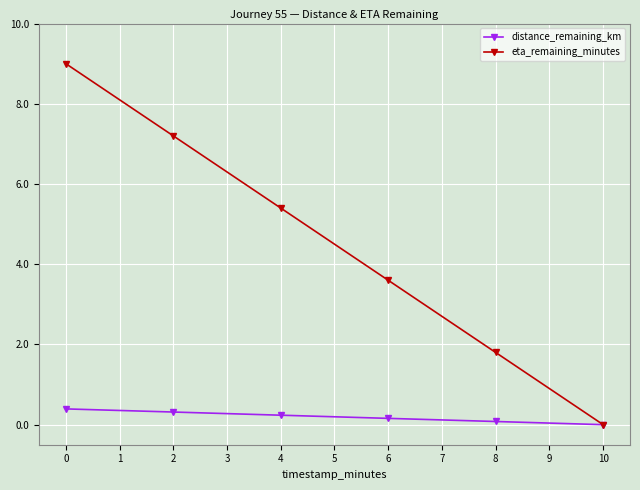

List the series in order of their overall mean, lowest first.

distance_remaining_km, eta_remaining_minutes